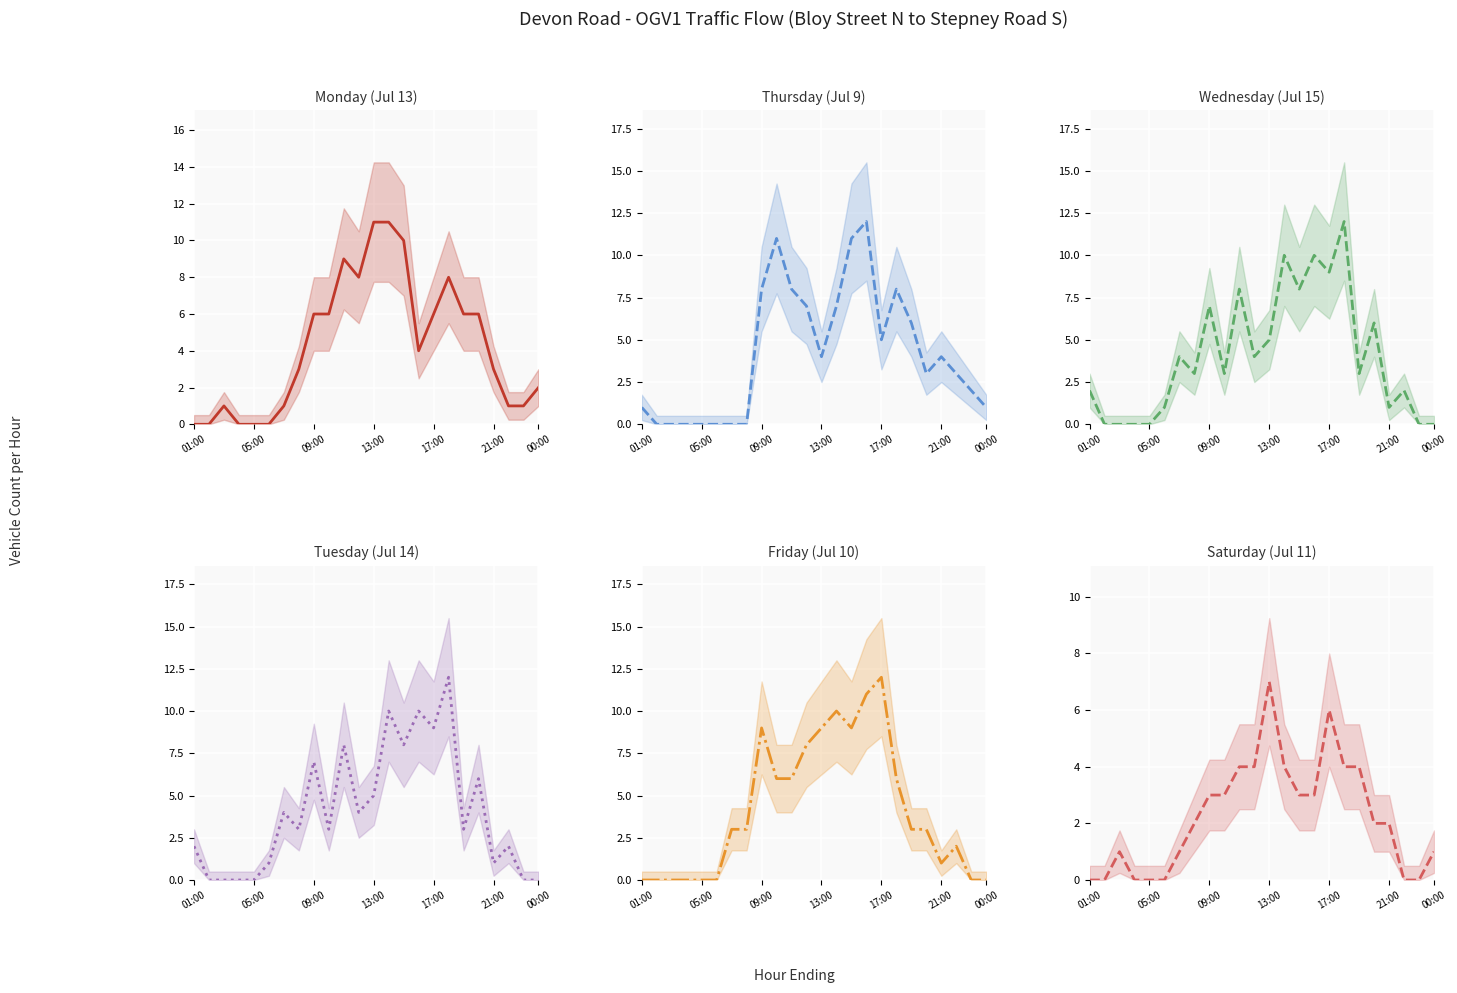

Which category has the lowest value in the Wednesday (Jul 15) series?

05:00